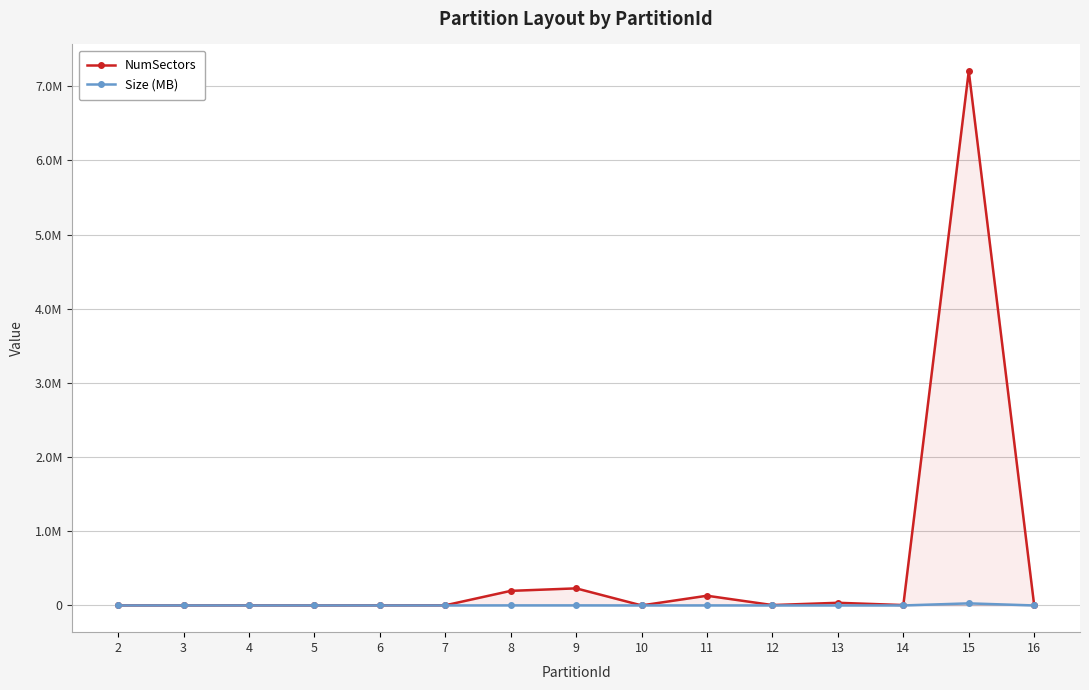

At 12, list the series in order from largest to smallest.

NumSectors, Size (MB)